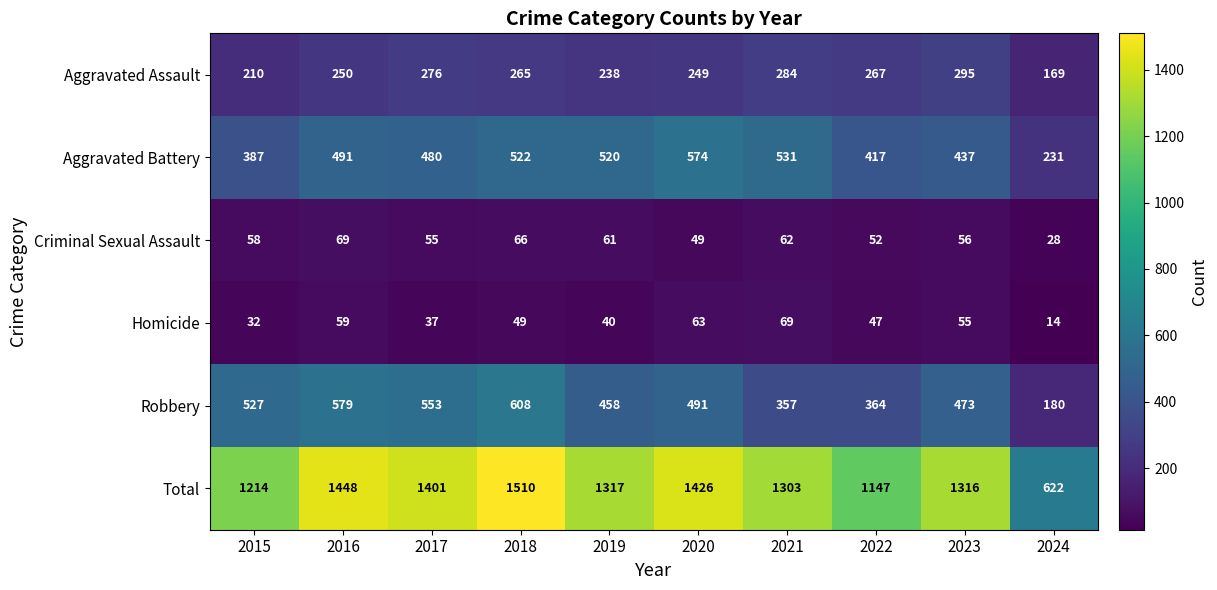

At which category is the sum across all series the highest?

2018